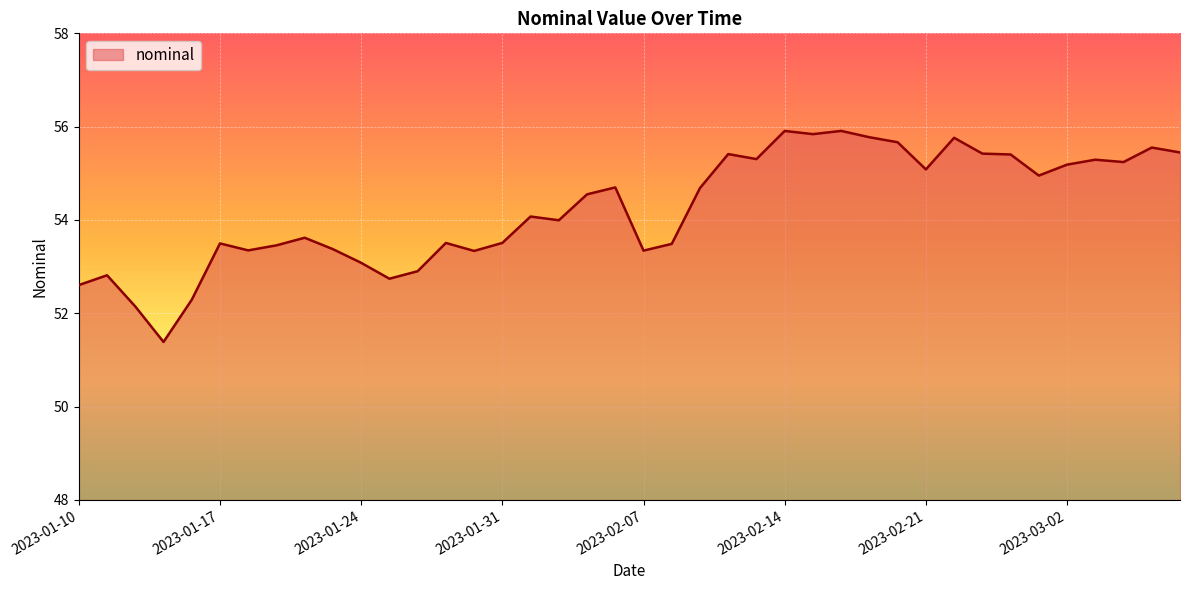

What is the minimum value shown in the chart?

51.4